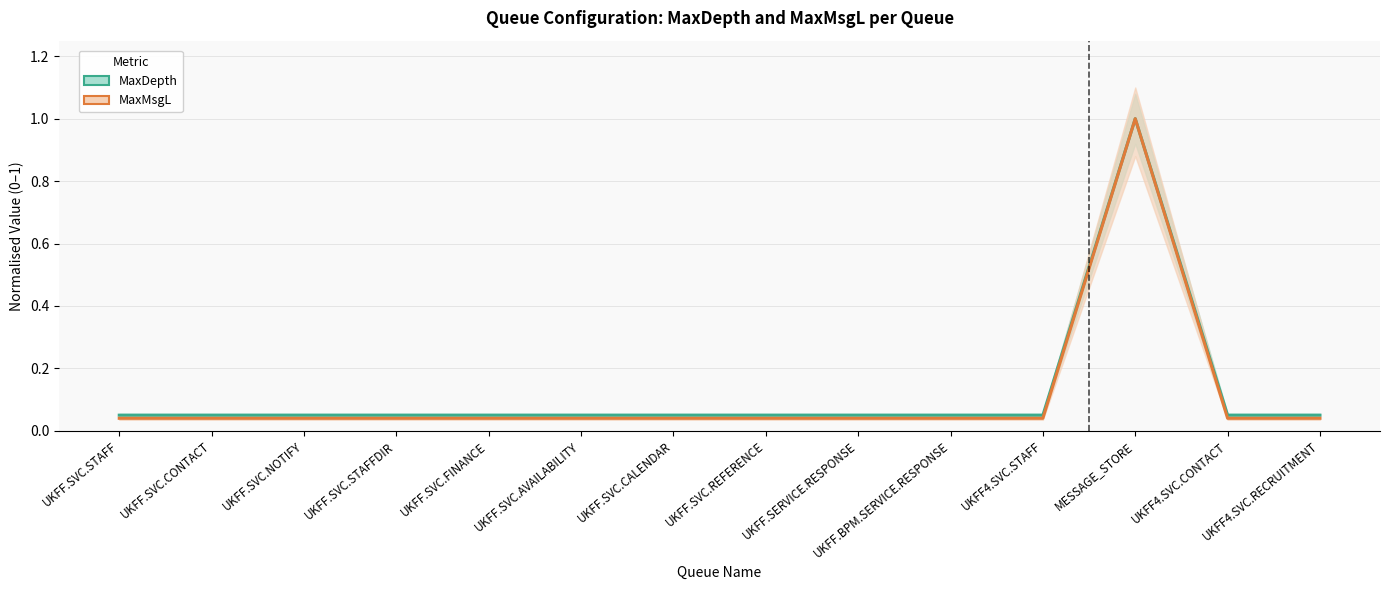

Where is the first local maximum for MaxMsgL?

MESSAGE_STORE